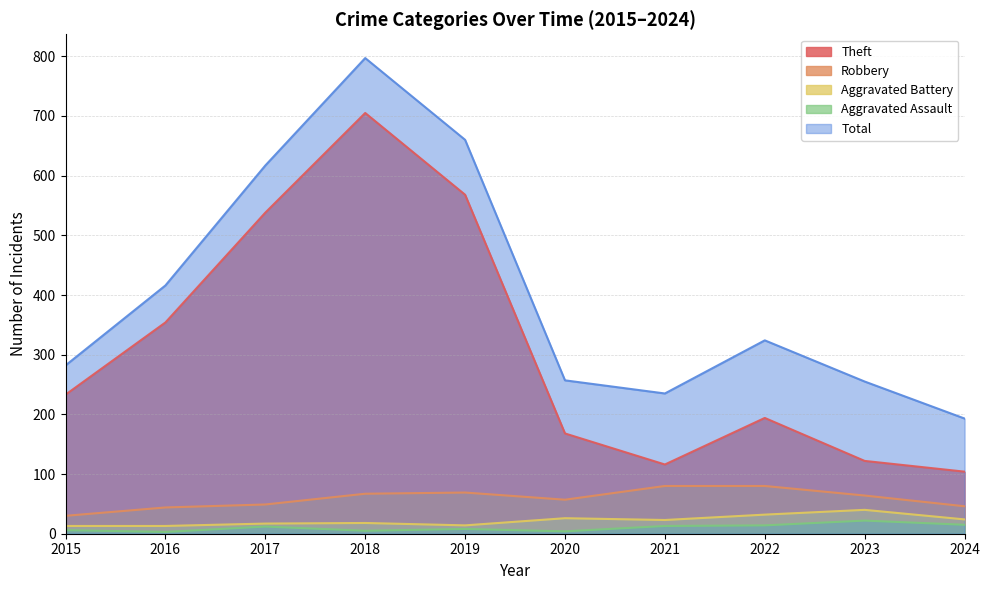

Reading right to left, transcribe all the data shown in this chart.

Theft: 104	122	194	116	168	568	705	538	354	233
Robbery: 46	64	80	80	57	69	67	49	44	30
Aggravated Battery: 24	40	32	23	26	14	18	17	13	13
Aggravated Assault: 15	22	14	13	4	8	5	12	3	6
Total: 193	255	324	235	257	660	797	617	416	282